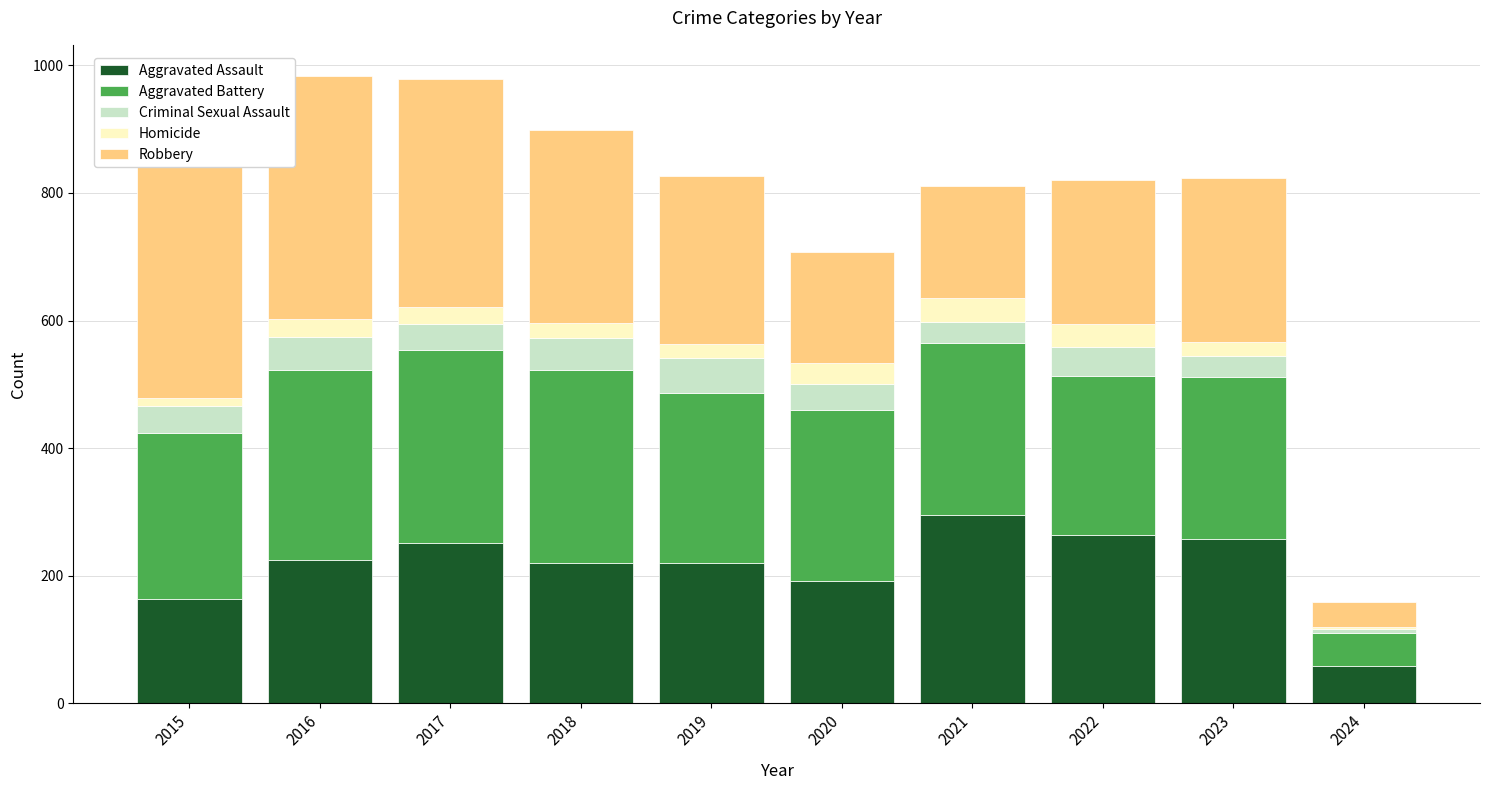

What is the sum of the Aggravated Assault values at 2016 and 2023?

483